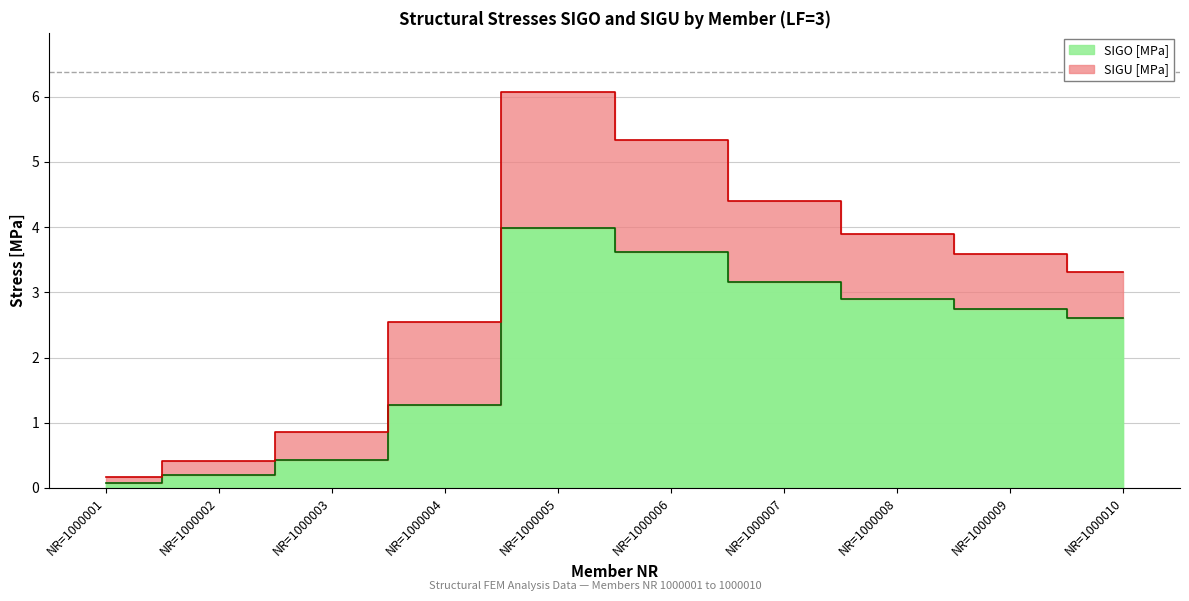

What is the change in value from NR=1000004 to NR=1000007?

+1.9